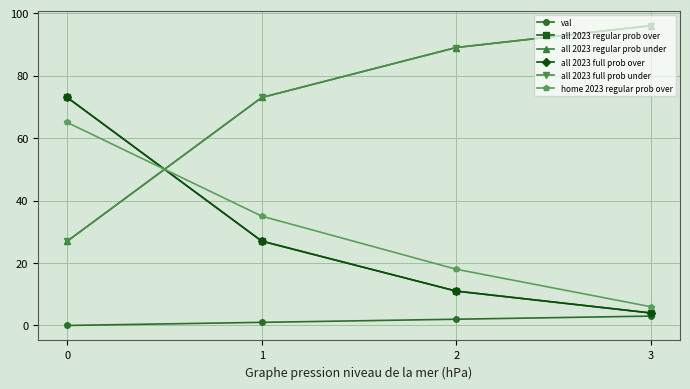

Which series has the widest spread of values?

all 2023 regular prob over